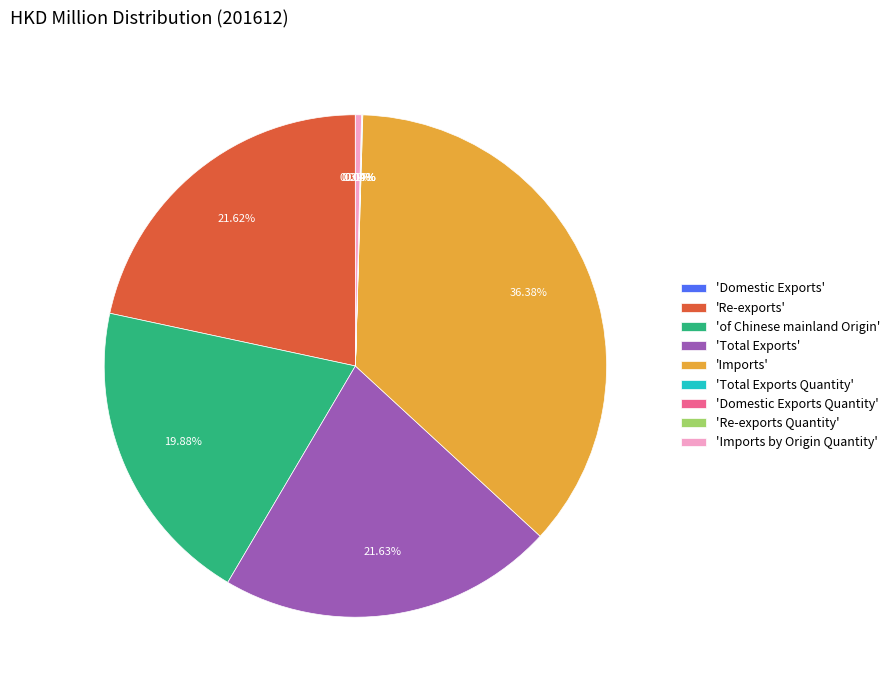

Which slice is the largest?

'Imports'